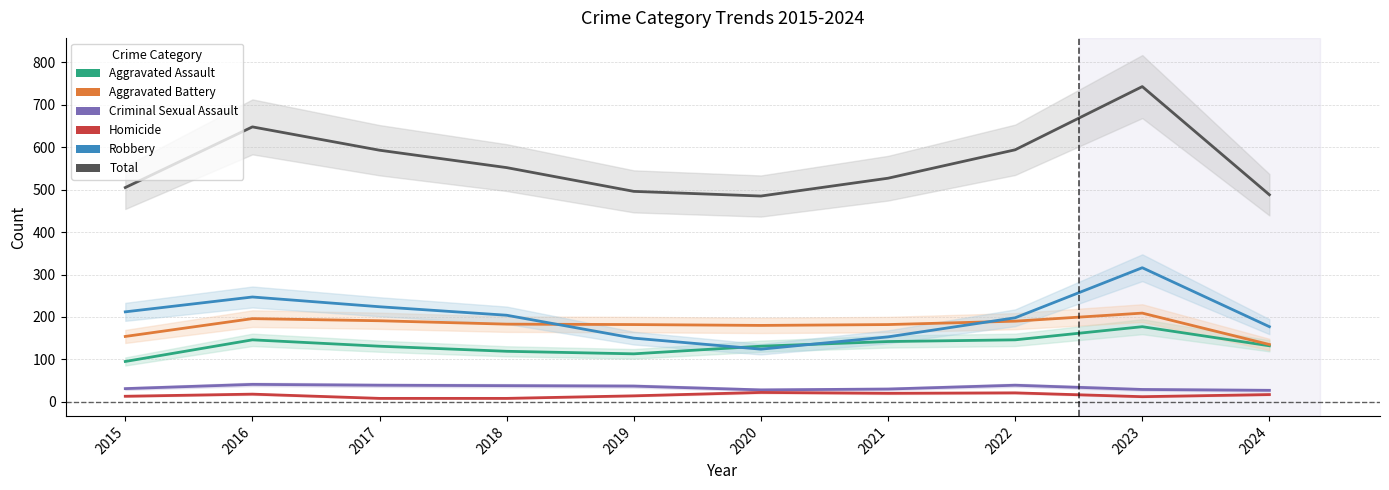

What is the highest value of the Total series?

743